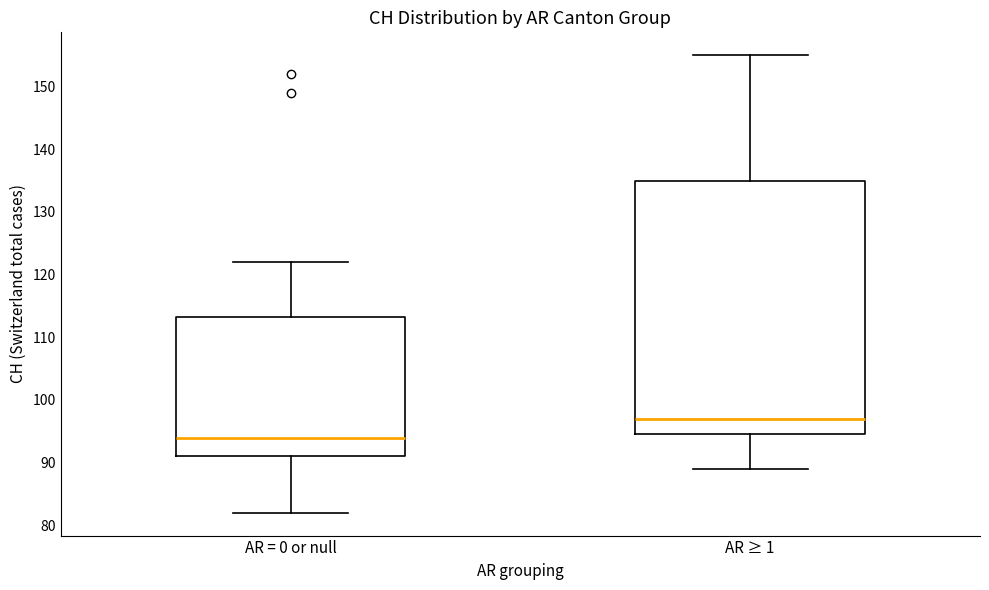

Where does the upper whisker of the box for AR = 0 or null end on the y-axis? The values are not printed on the chart, so give them approximately, as read against the axis.

122